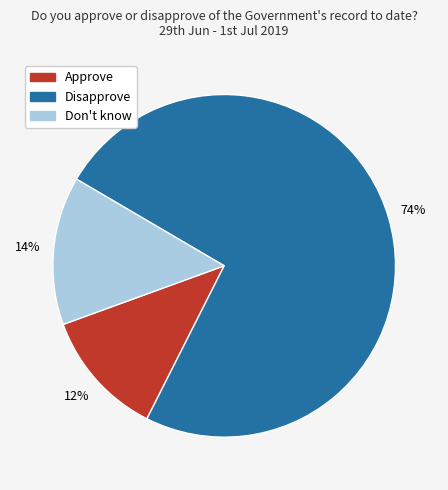

To the nearest percent, what is the average slice percentage?

33%